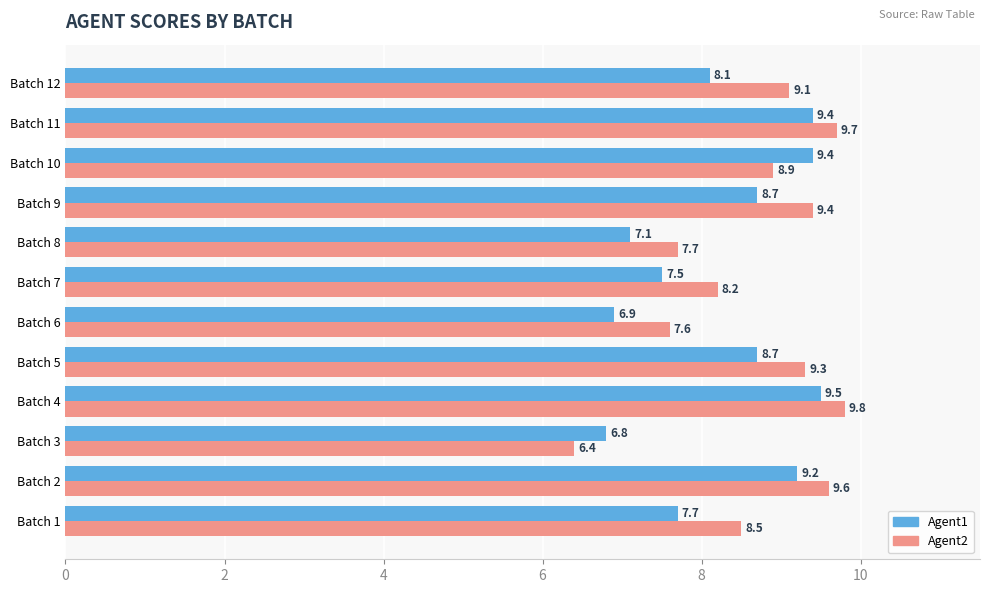

Rank the series at Batch 3 from lowest to highest value.

Agent2, Agent1